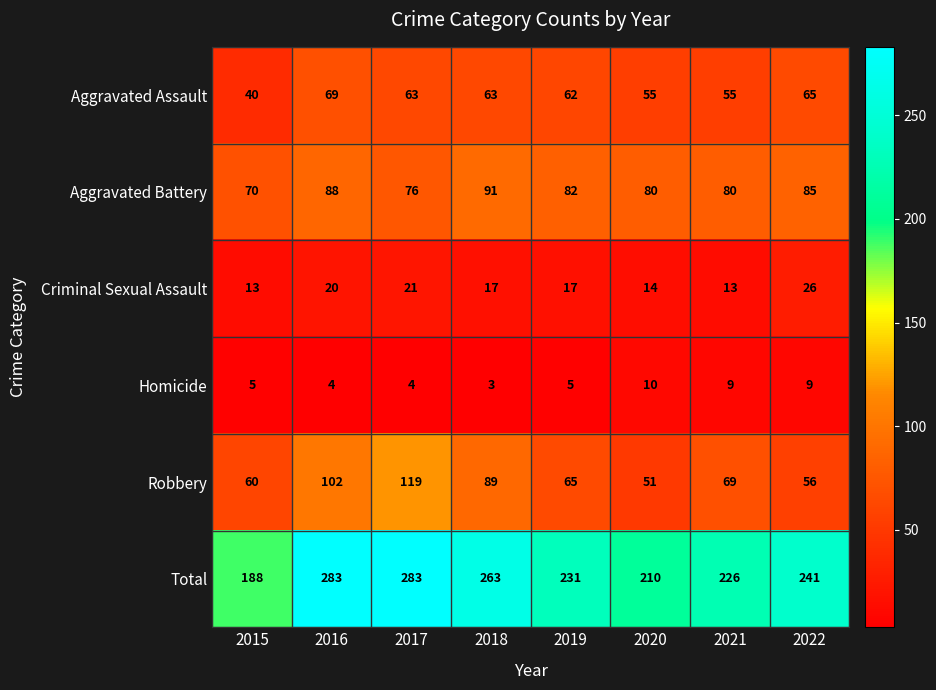

Which series has the largest total across all categories?

Total